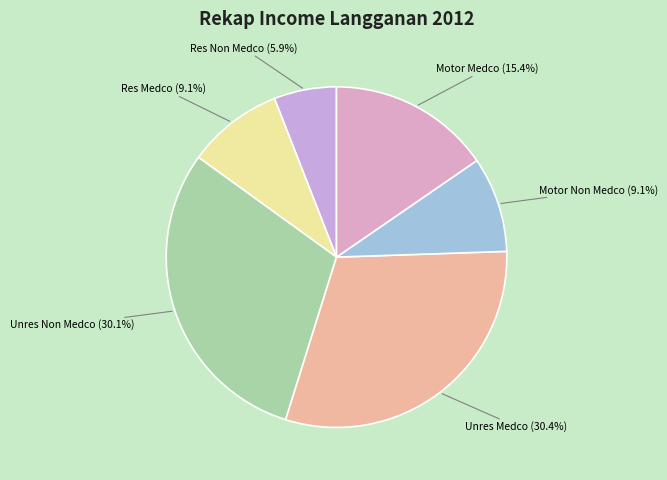

To the nearest percent, what is the difference between the largest and smallest slice percentages?

24%